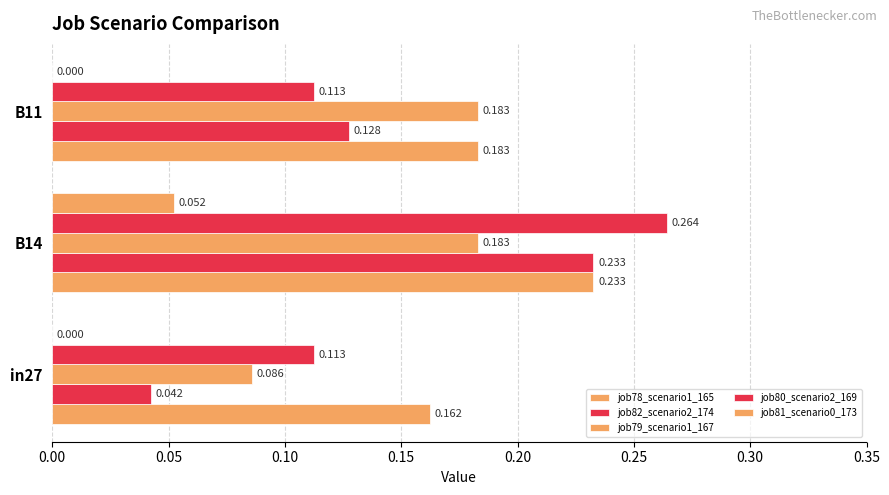

Which series has the largest total across all categories?

job78_scenario1_165